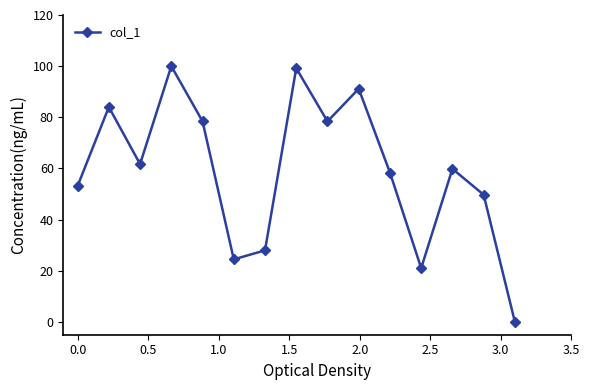

How many series are shown in this chart?

1